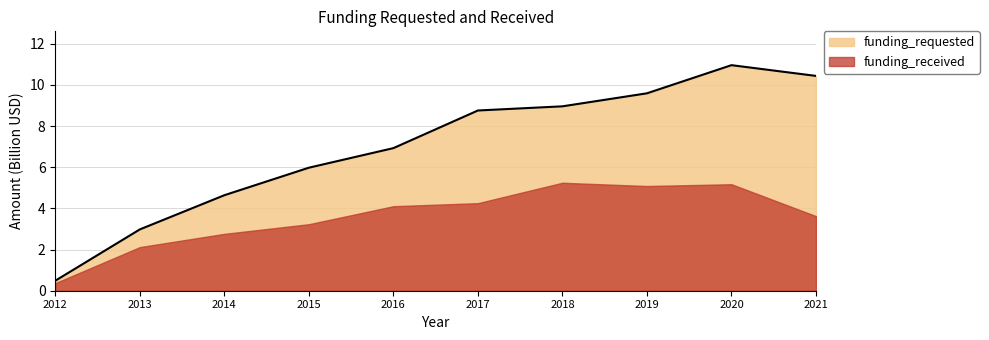

At which category does the chart reach its peak across all series?

2020